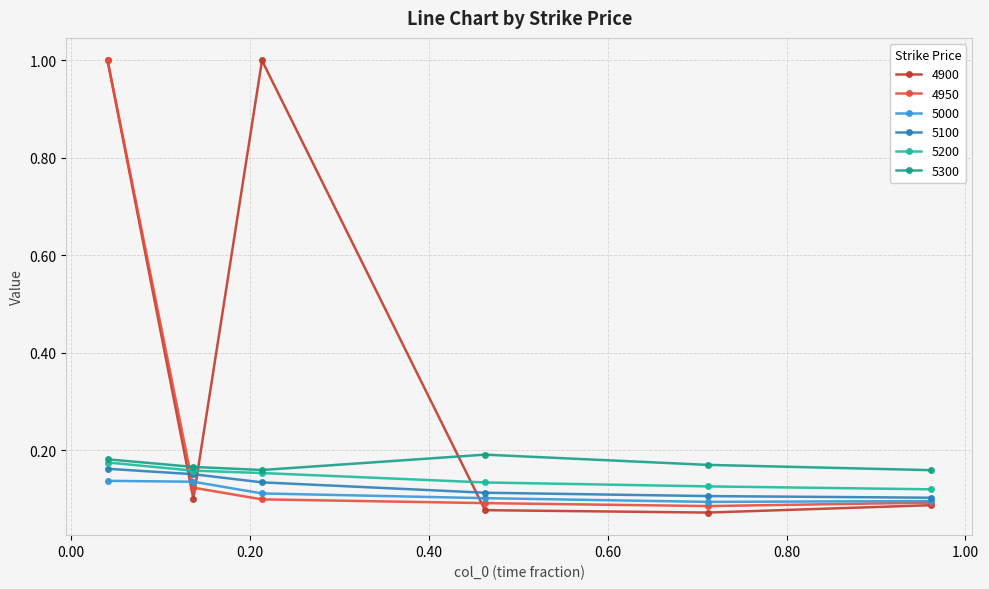

How many categories are shown in the chart?

6